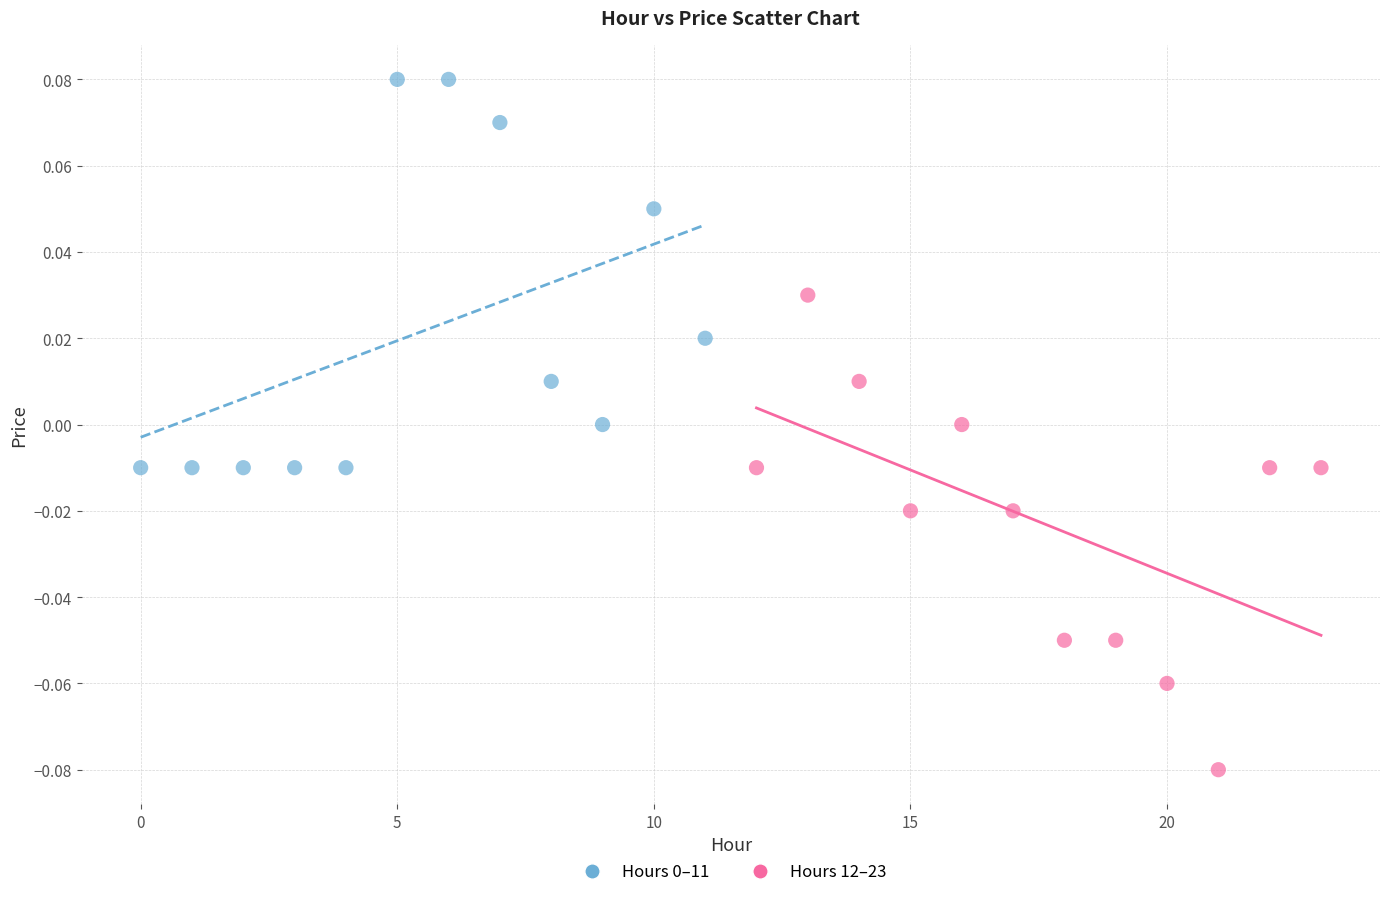

Which series reaches the minimum Y coordinate?

Hours 12–23